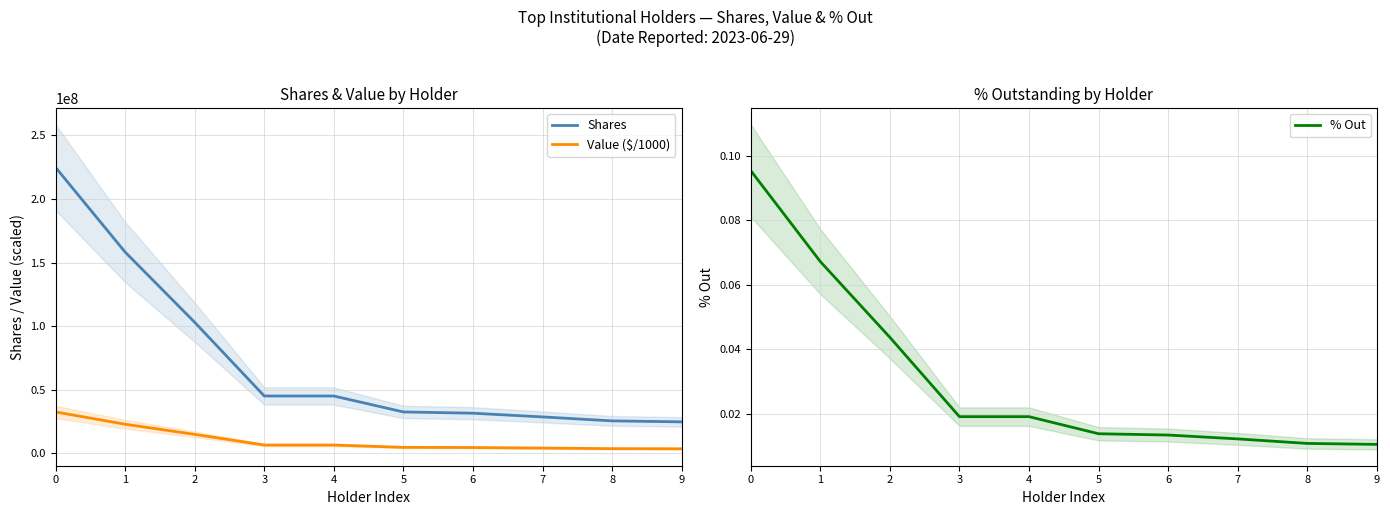

List the series in order of their peak value, highest first.

Shares, Value ($/1000), % Out